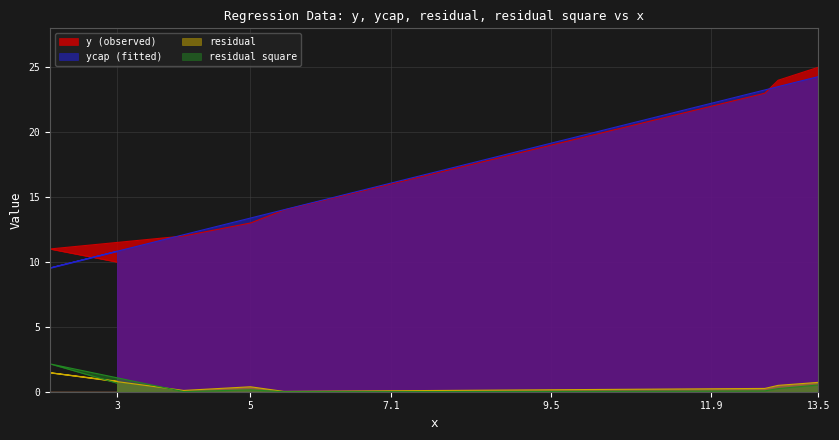

What is the difference between the maximum and minimum values in the residual series?

1.4